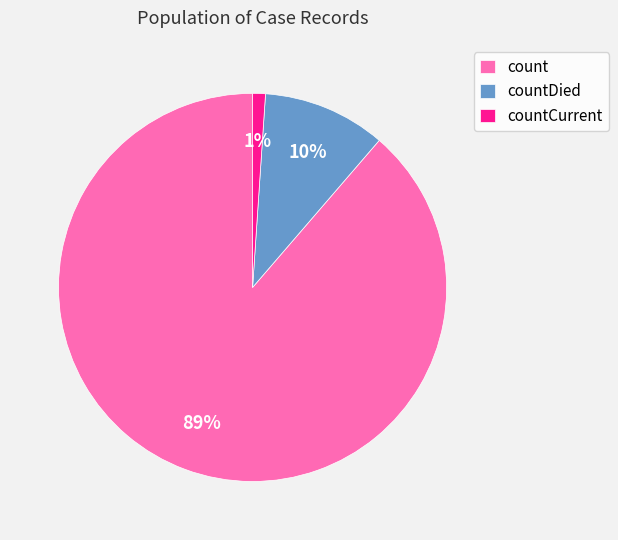

To the nearest percent, what is the combined percentage of countCurrent and countDied?

11%